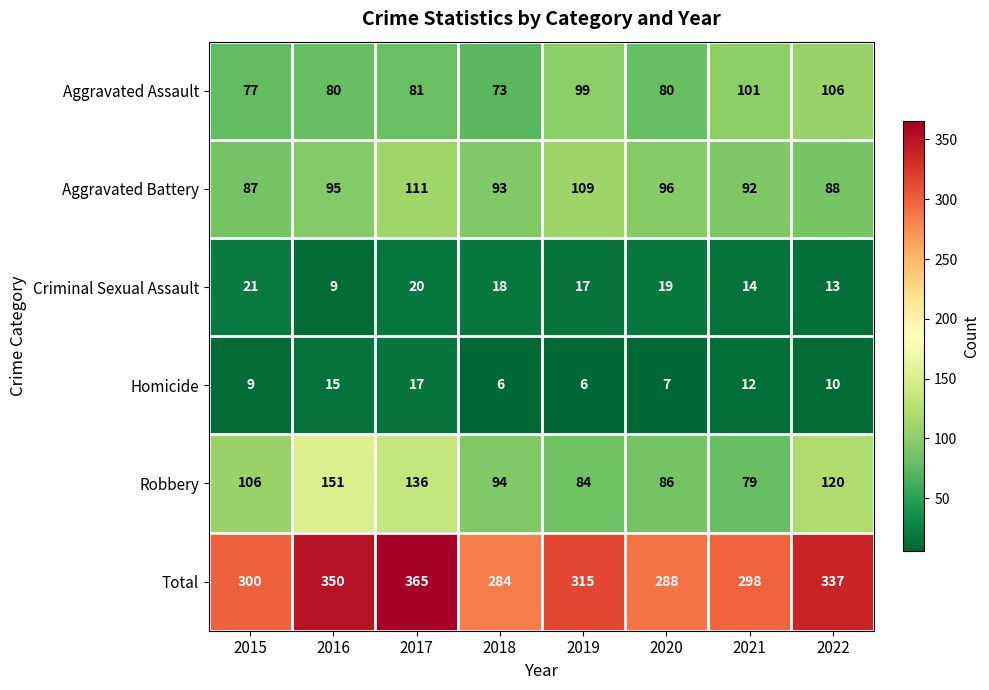

List the labels in order of Total value, largest first.

2017, 2016, 2022, 2019, 2015, 2021, 2020, 2018